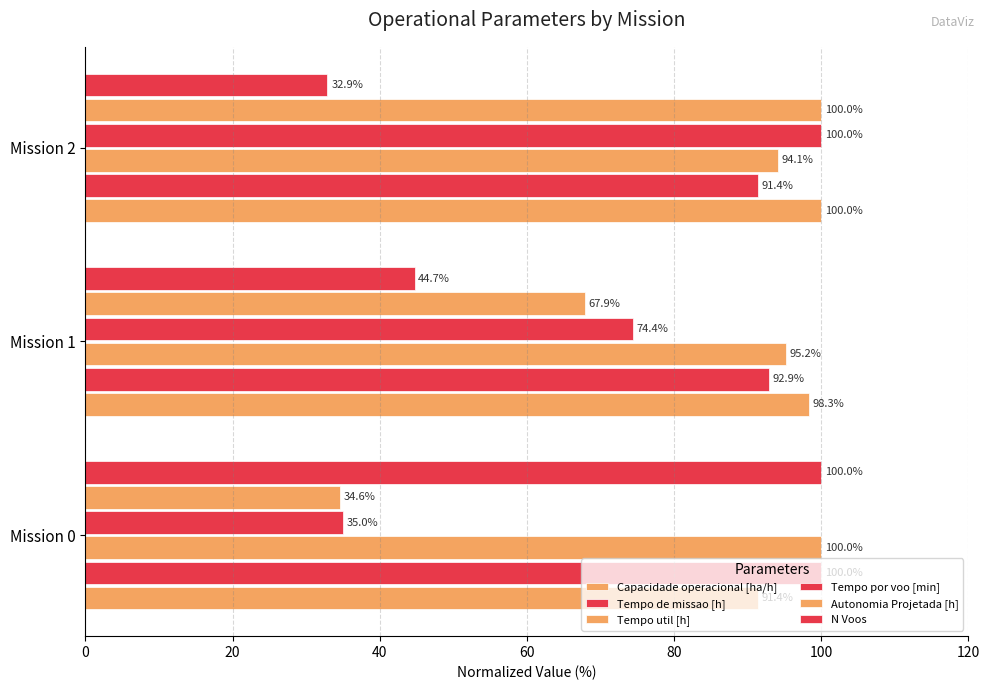

What is the value of the Tempo util [h] bar at the 2nd from the left?

95.2